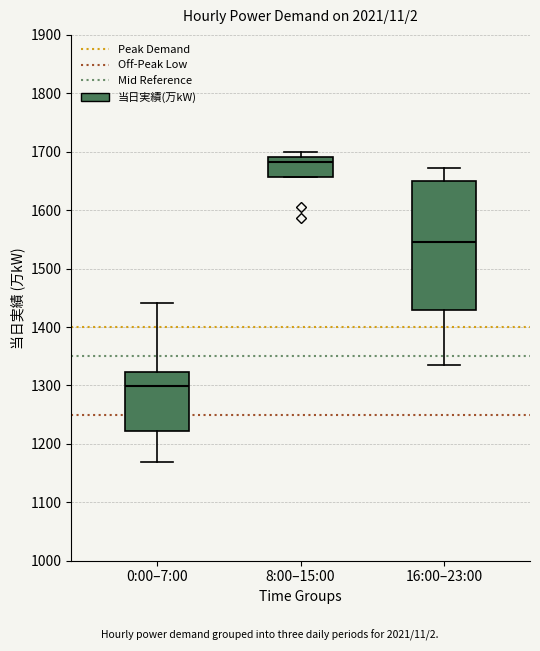

Where does the upper whisker of the box for 0:00–7:00 end on the y-axis? The values are not printed on the chart, so give them approximately, as read against the axis.

1440